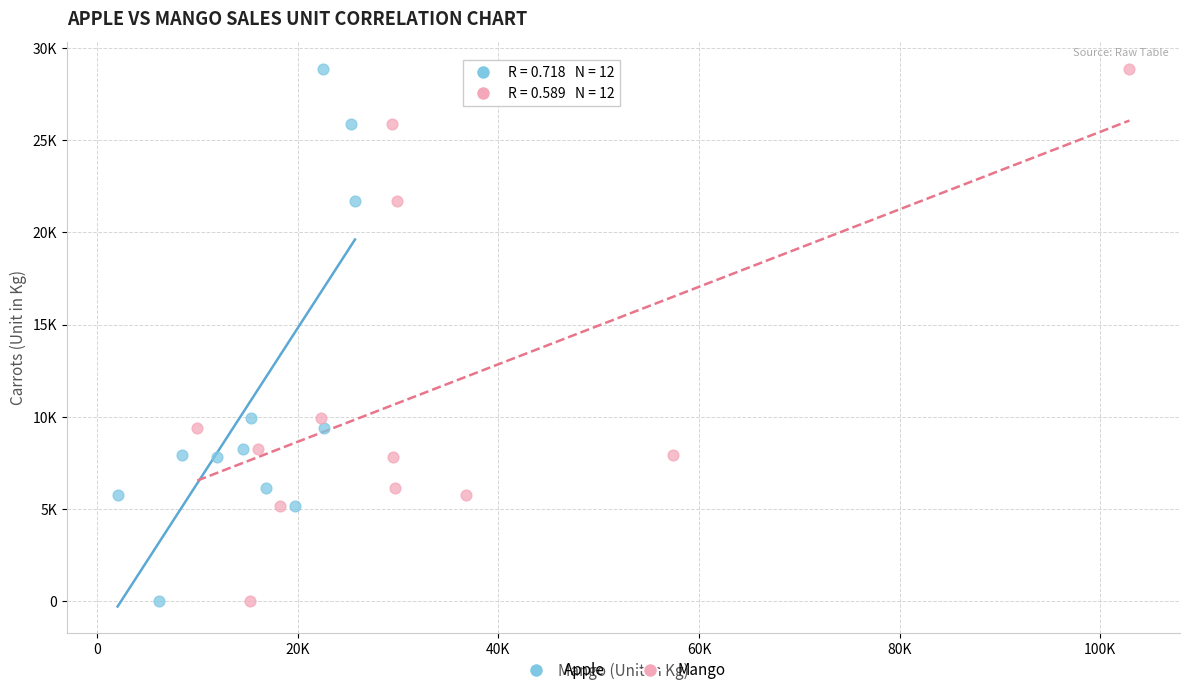

What are all the series names shown in the legend?

Apple, Mango